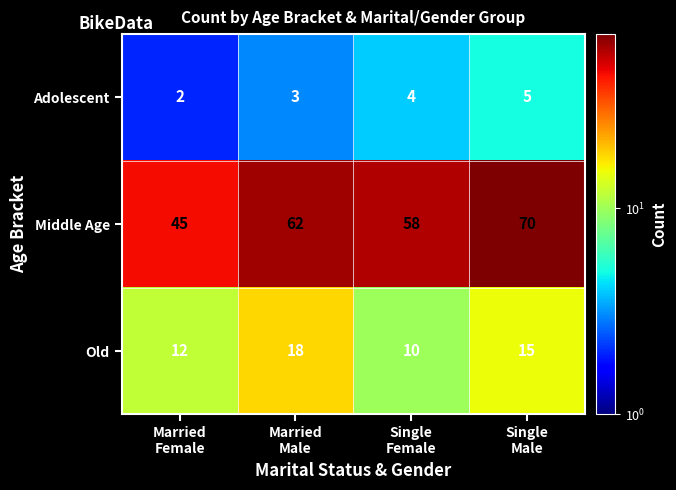

What is the total value across all series at Married
Female?

59